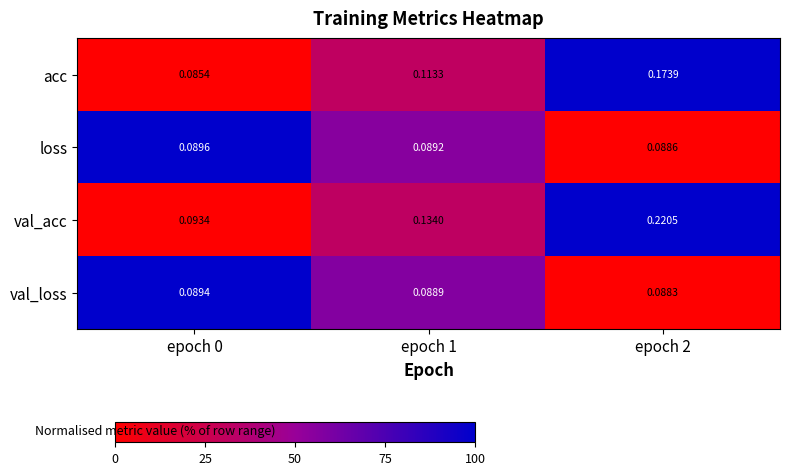

Which series has the largest total across all categories?

val_acc